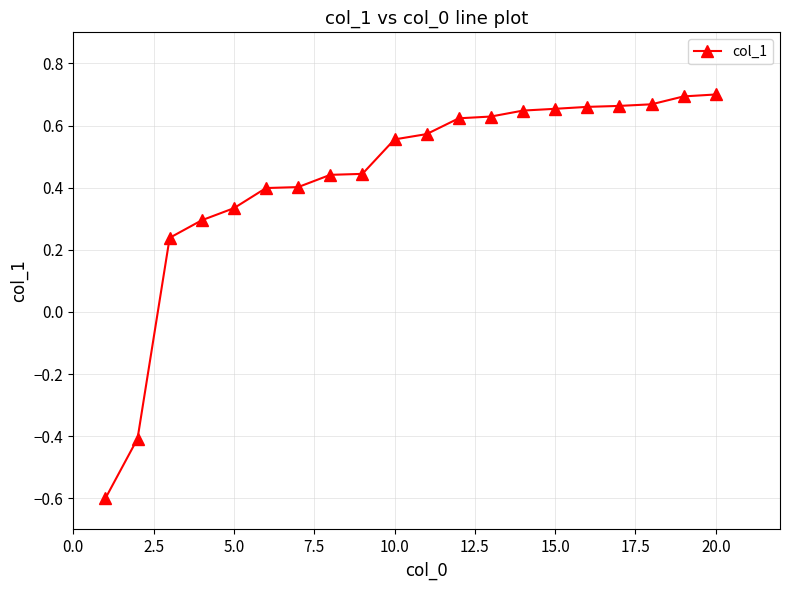

Count the number of categories in the chart.

20